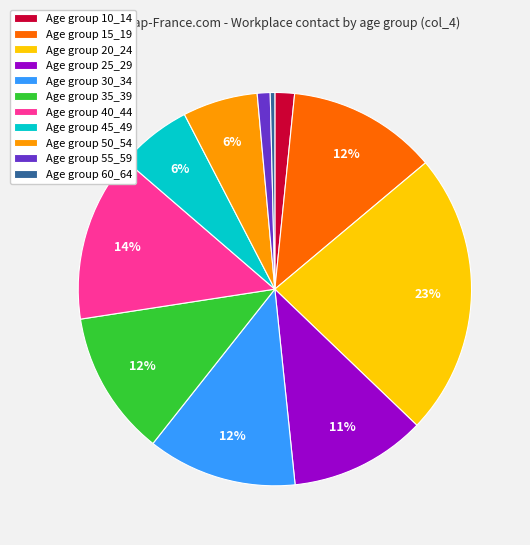

To the nearest percent, what portion does Age group 30_34 represent?

12%